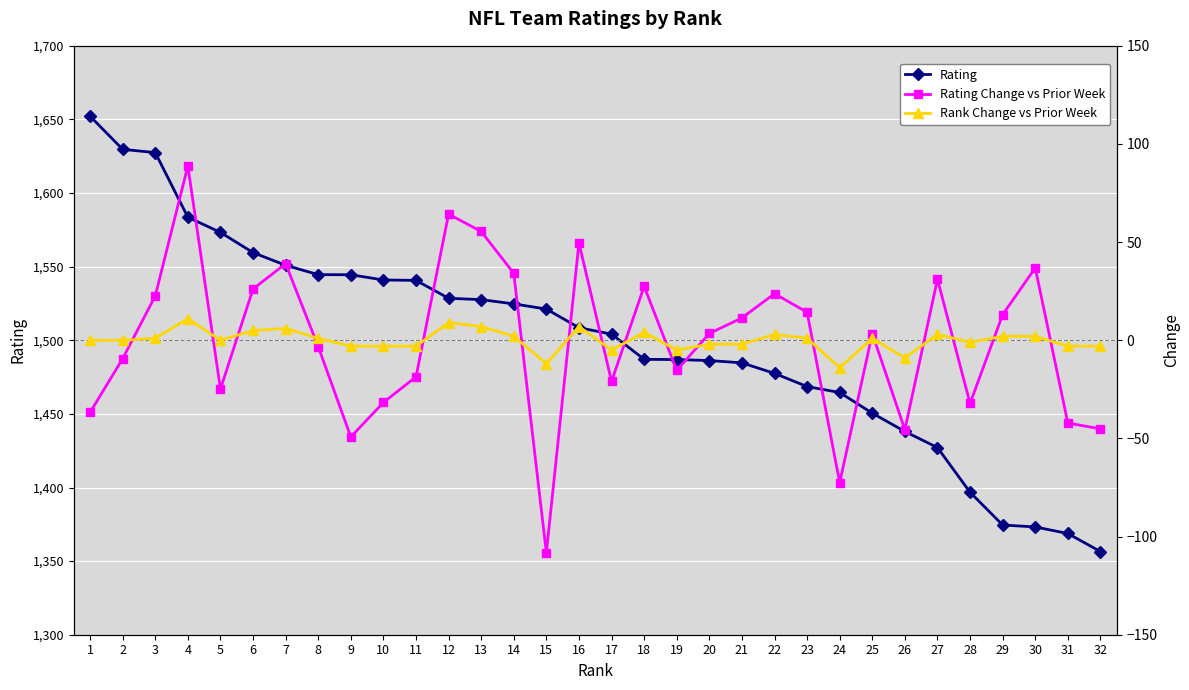

Between which two adjacent categories do Rank Change vs Prior Week and Rating Change vs Prior Week first intersect?

2 and 3